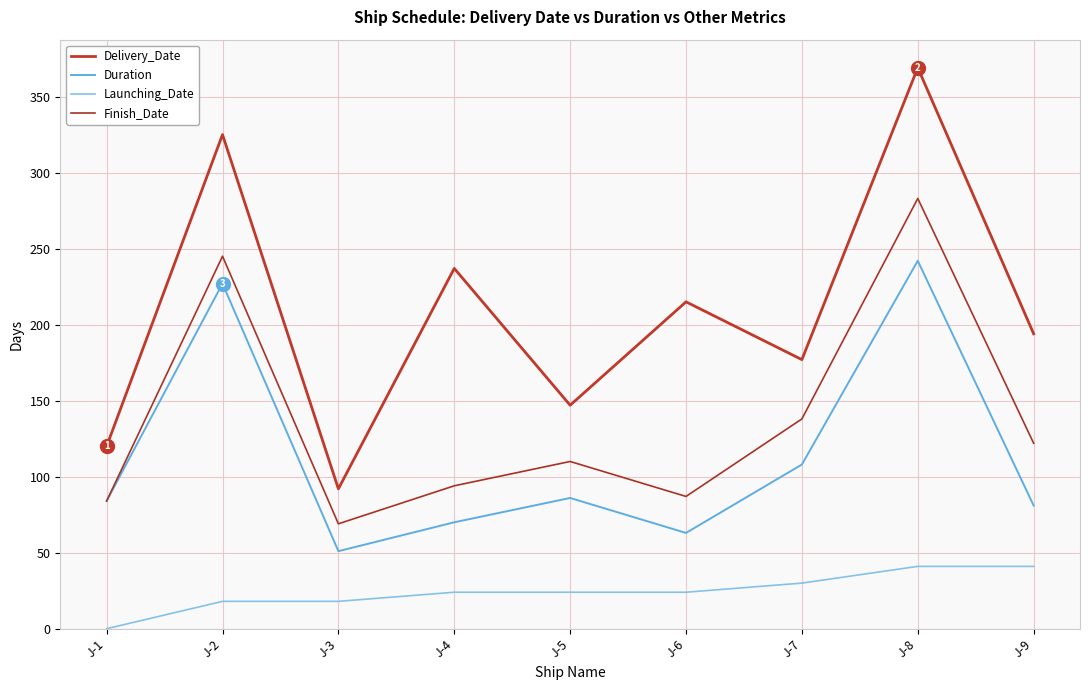

True or false: Launching_Date has more than 1 points higher than both neighbors.

False